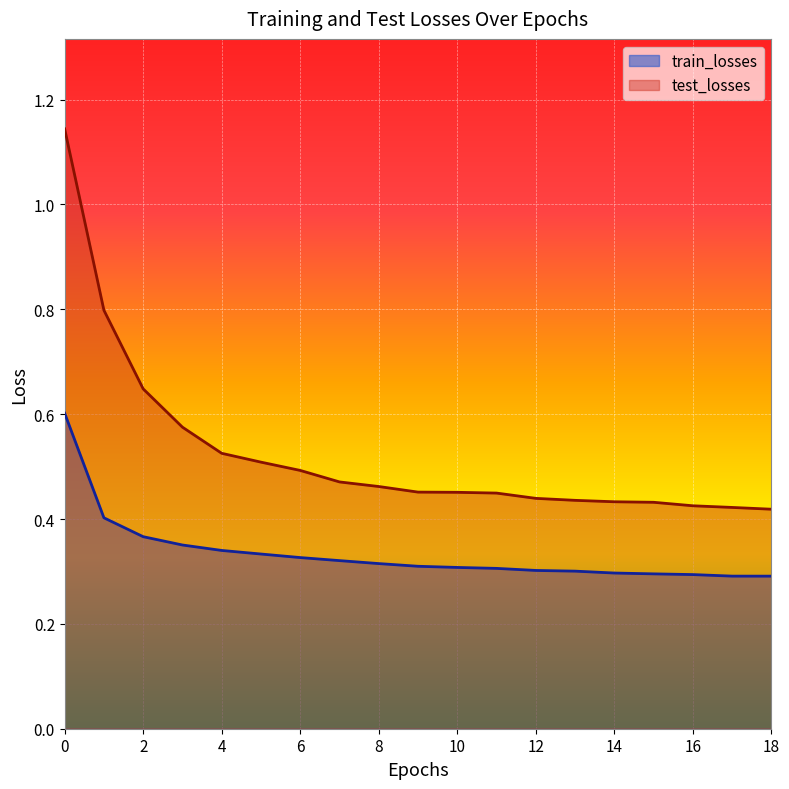

Which series has the largest range (max minus min)?

test_losses